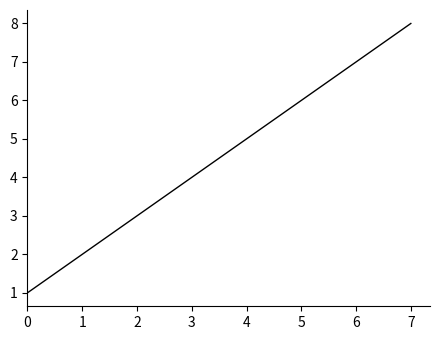

What is the sum of all values?

36